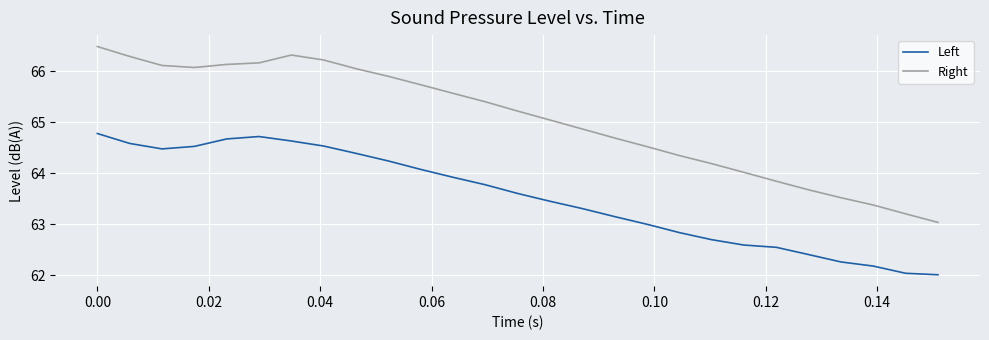

What are all the series names shown in the legend?

Left, Right